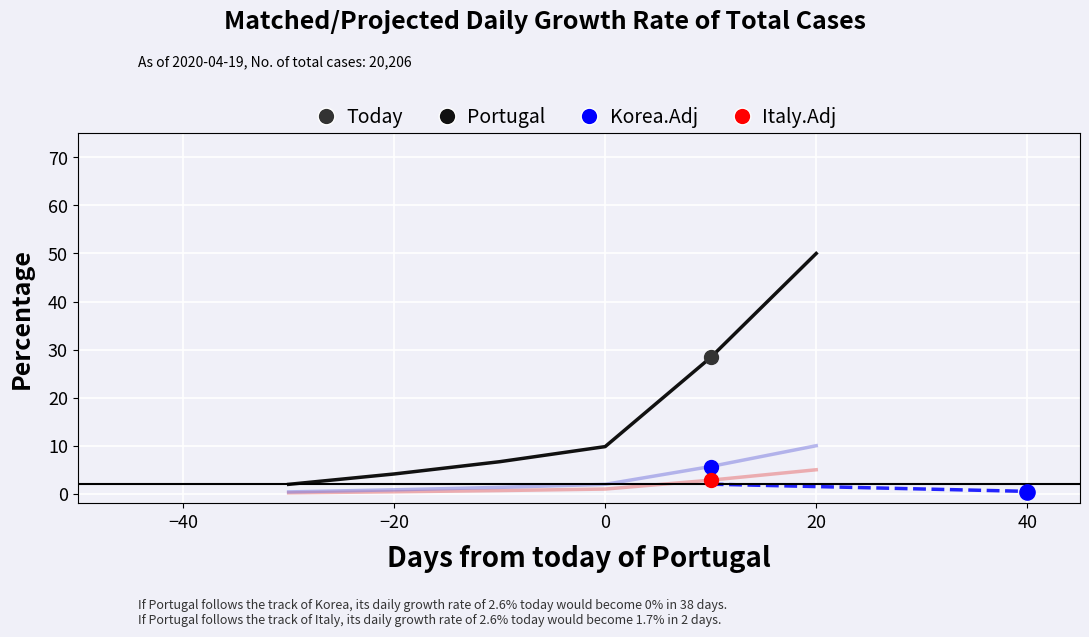

Is the value of Korea.Adj at 20 greater than the value of Italy.Adj at 40?

Yes